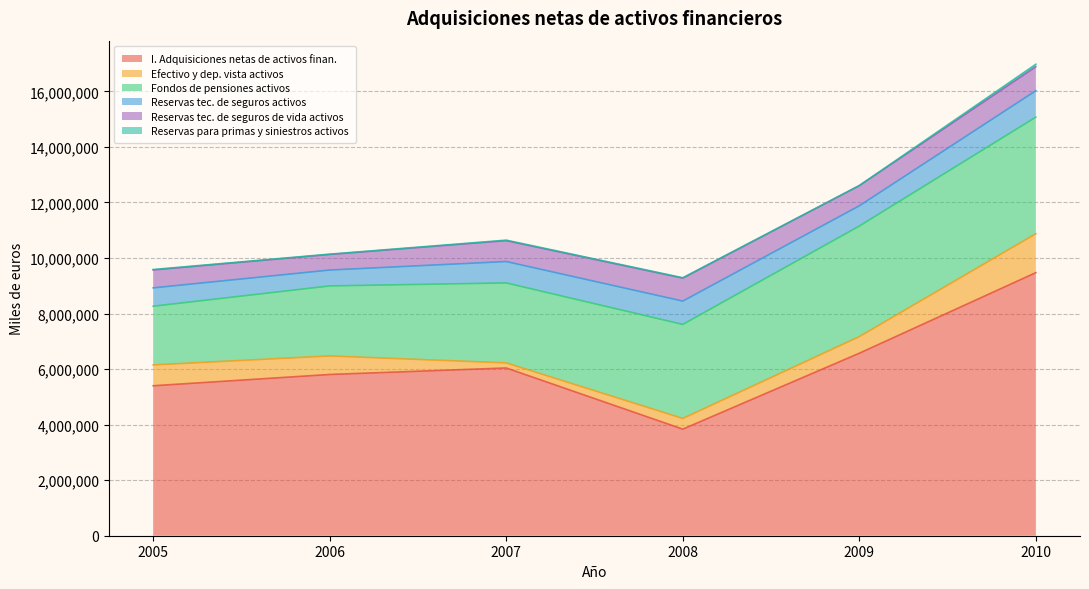

At which category does Reservas tec. de seguros activos reach its first local valley?

2006